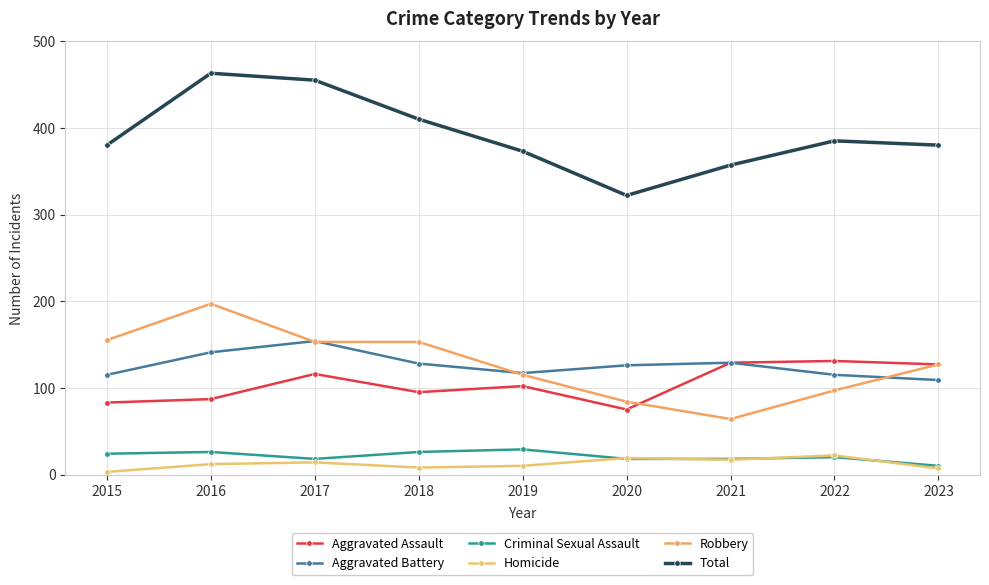

What is the total value across all series at 2023?

760